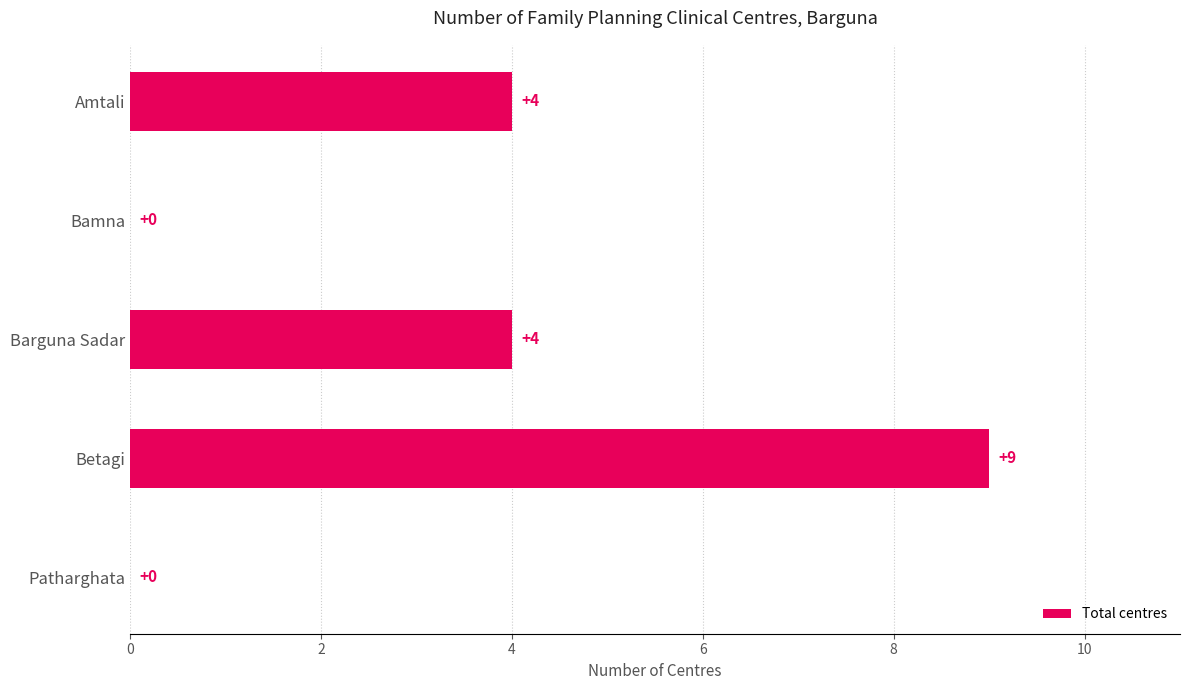

Reading top to bottom, list all the values displayed in this chart.

Amtali=4	Bamna=0	Barguna Sadar=4	Betagi=9	Patharghata=0